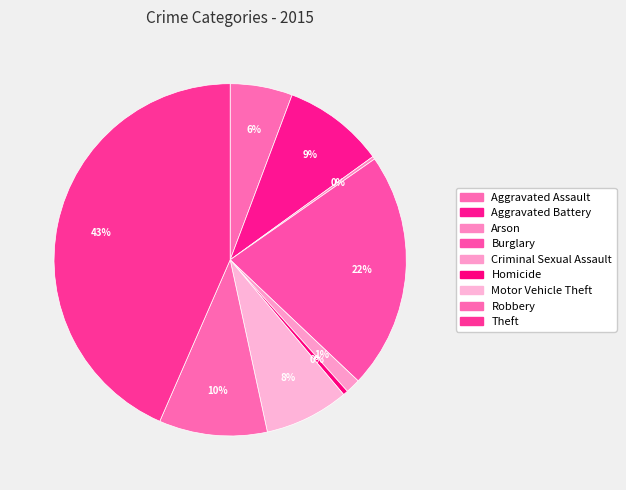

Rank the categories by value from lowest to highest.

Arson, Homicide, Criminal Sexual Assault, Aggravated Assault, Motor Vehicle Theft, Aggravated Battery, Robbery, Burglary, Theft